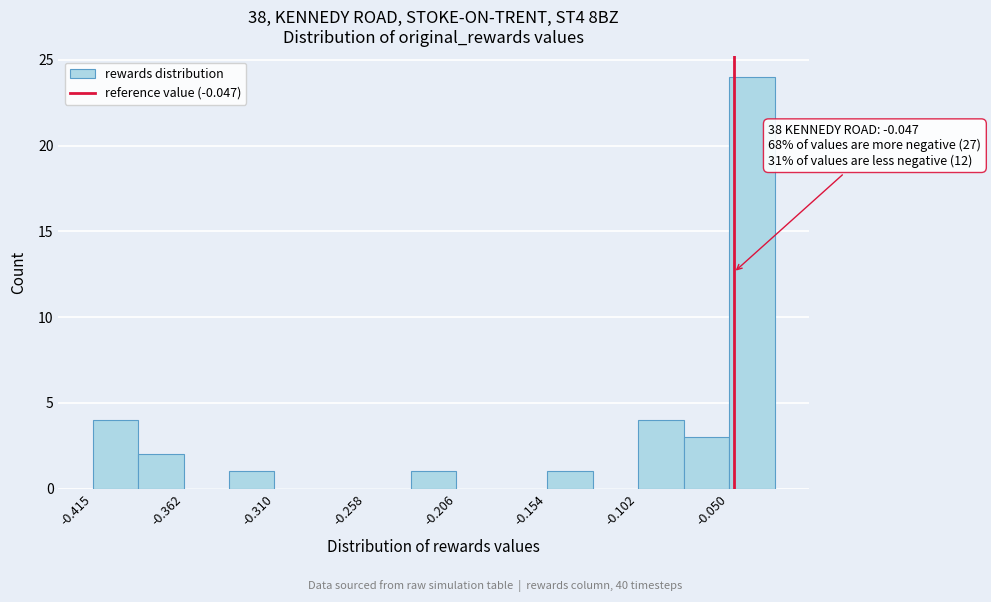

Around what value on the x-axis is the tallest bar? Give the approximate position of its centre, as read against the axis.

-0.04